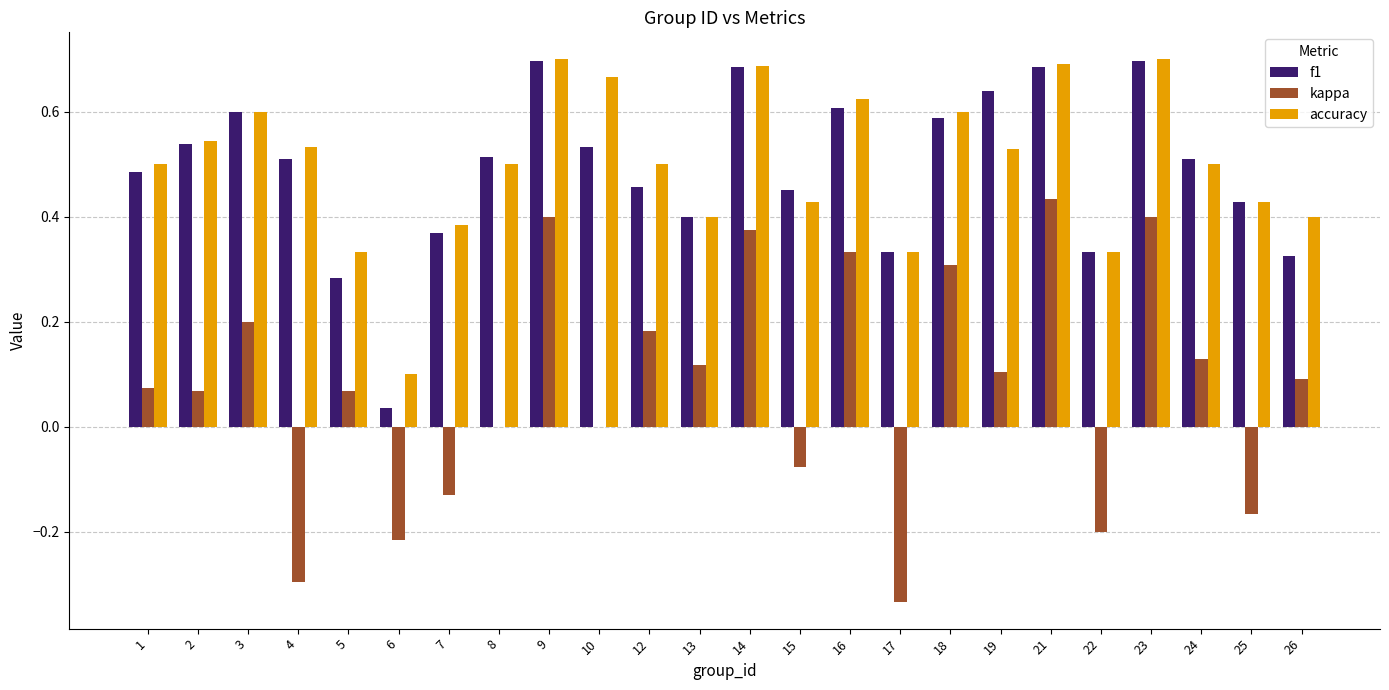

Between 6 and 15, which series saw the biggest shift?

f1